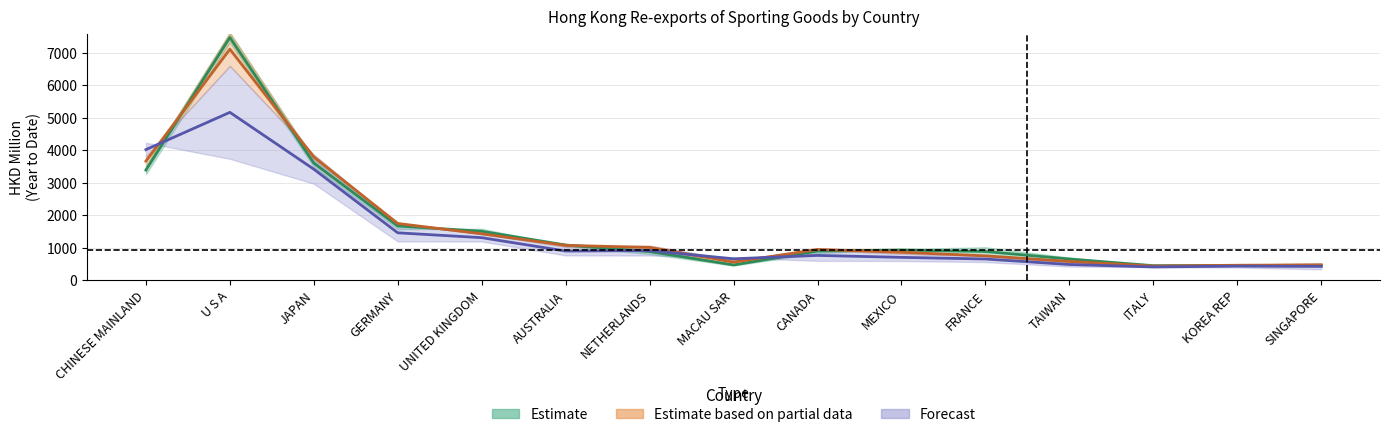

Rank the categories by 201812 value from lowest to highest.

ITALY, KOREA REP, SINGAPORE, MACAU SAR, TAIWAN, NETHERLANDS, FRANCE, CANADA, MEXICO, AUSTRALIA, UNITED KINGDOM, GERMANY, CHINESE MAINLAND, JAPAN, U S A